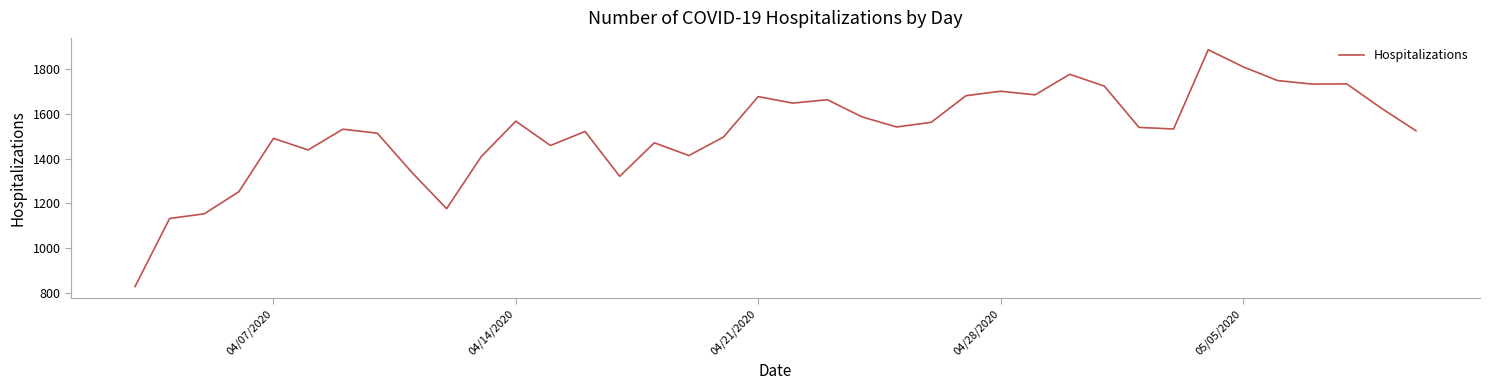

What is the greatest value displayed?

1888